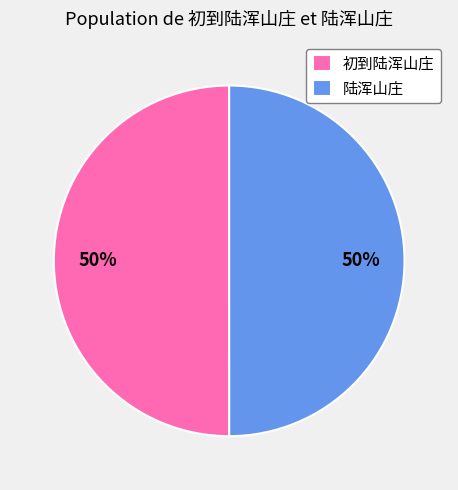

To the nearest percent, what is the combined percentage of 陆浑山庄 and 初到陆浑山庄?

100%